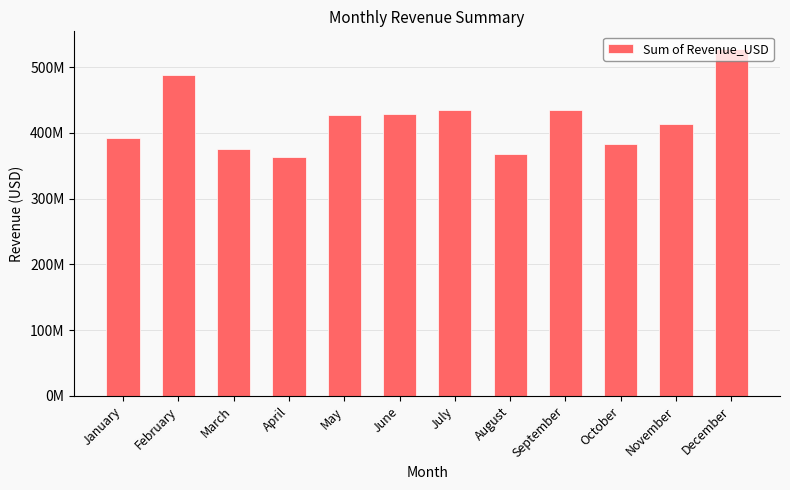

Reading left to right, list all the values displayed in this chart.

January=391634590	February=488131980	March=375540620	April=363198440	May=428032960	June=428850300	July=435709420	August=368048300	September=435333230	October=383481570	November=413401340	December=528213660